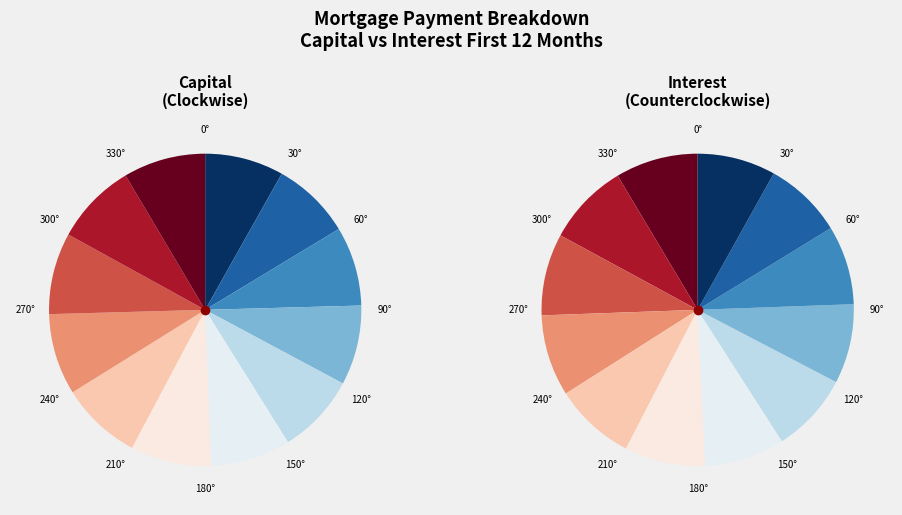

Approximately how many times larger is the value at Month 10 compared to Month 8?

1.0